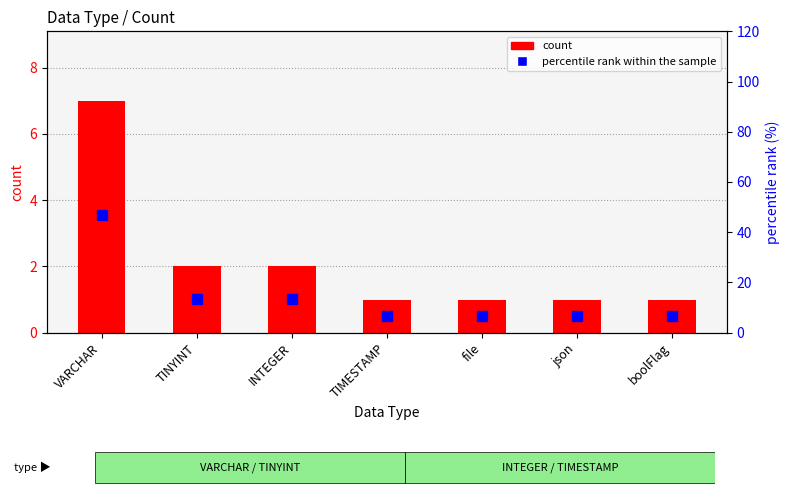

What is the average value of the count series?

2.1